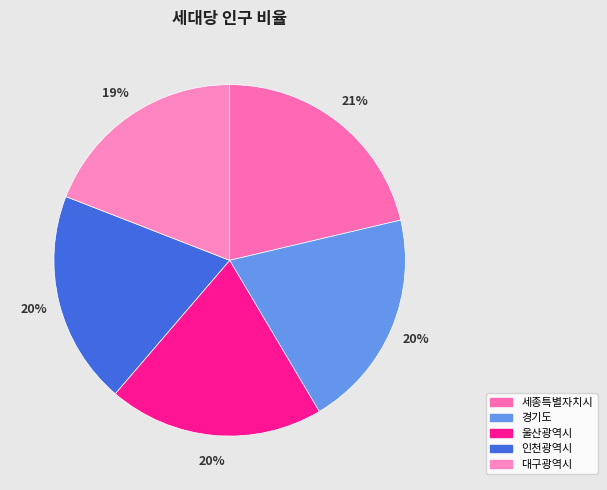

Approximately how many times larger is the value at 울산광역시 compared to 인천광역시?

1.0